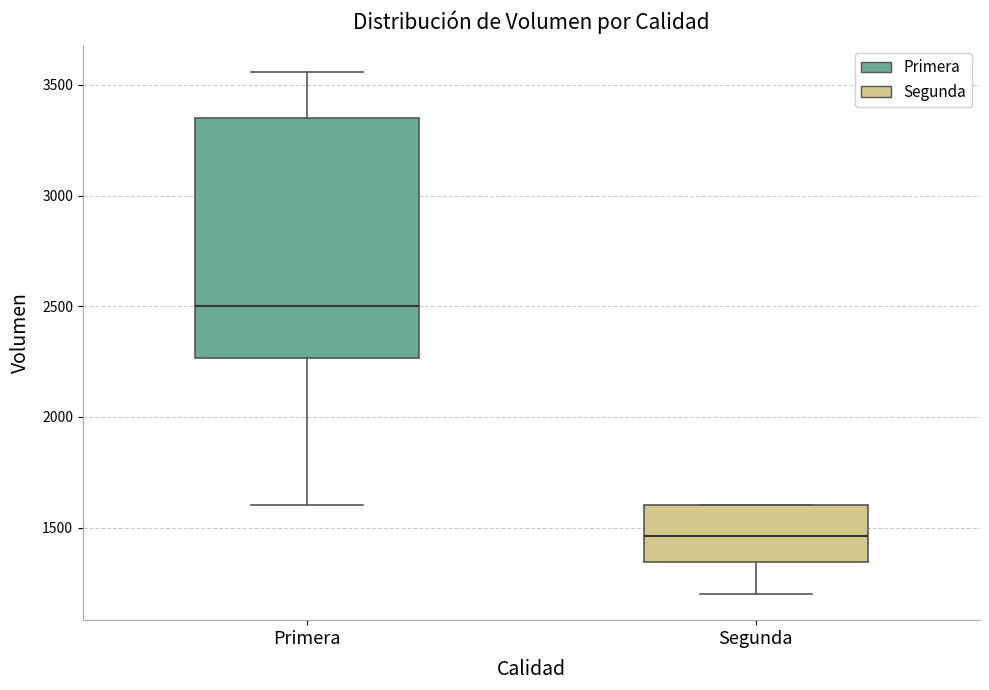

Where does the median line of the box for Primera sit on the y-axis? The values are not printed on the chart, so give them approximately, as read against the axis.

2500